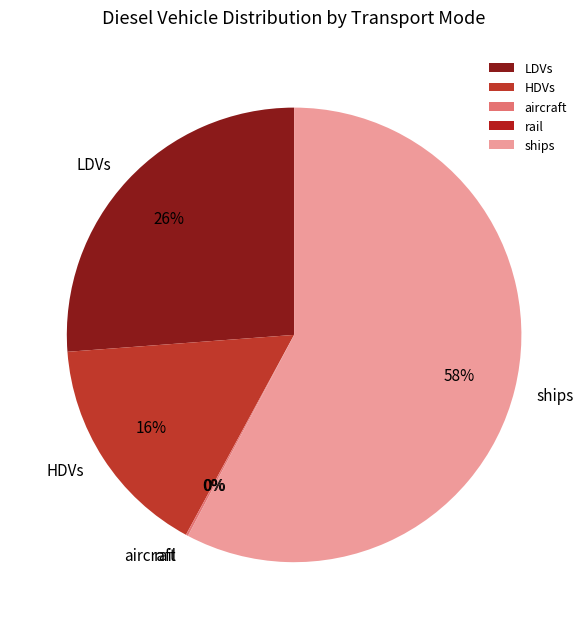

To the nearest percent, what is the combined percentage of ships and LDVs?

84%